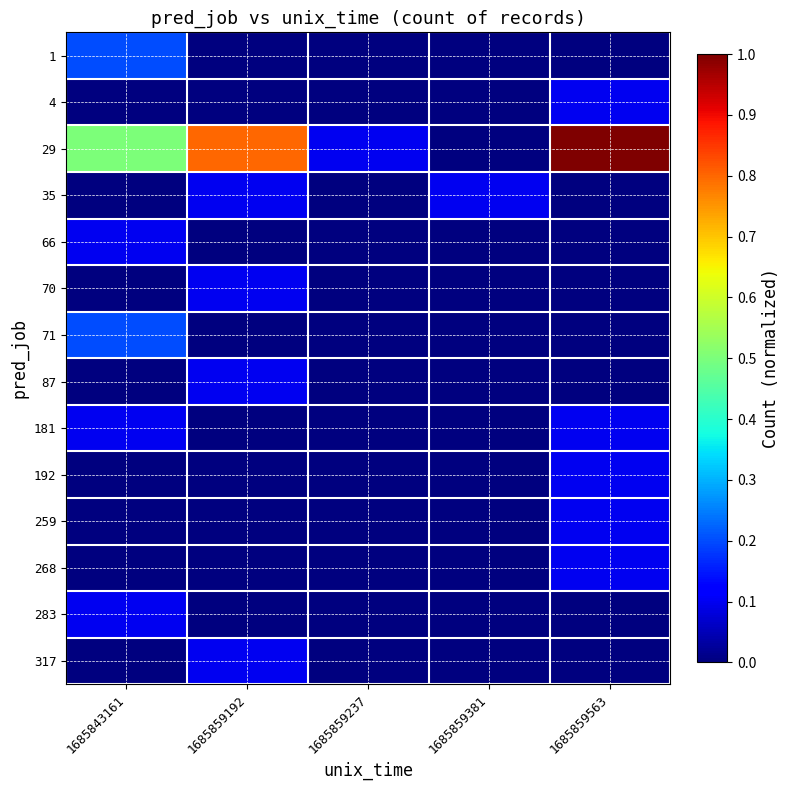

What is the greatest value displayed?

1.0